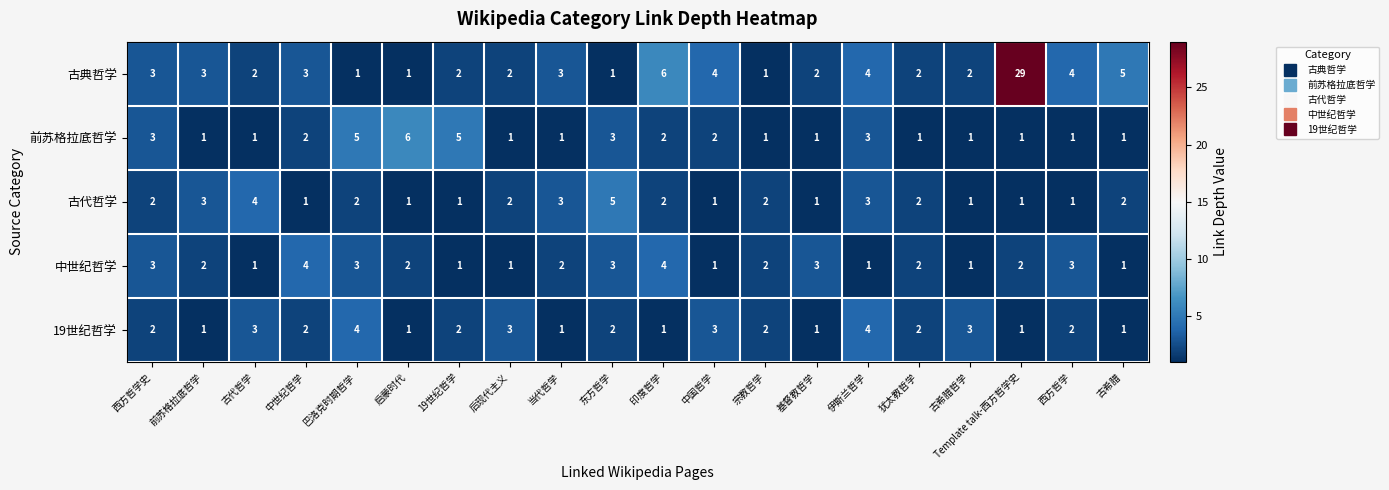

Is it true that 中世纪哲学 equals 0 at 19世纪哲学?

False